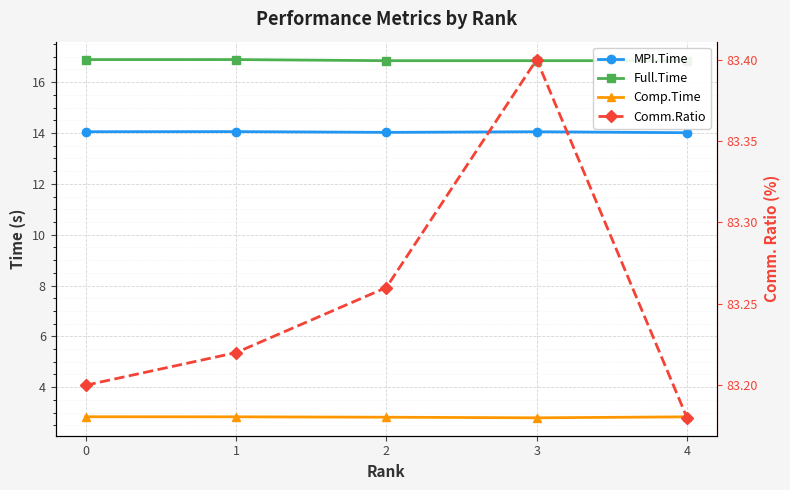

The value of Full.Time at 1 is 5.9. True or false?

False